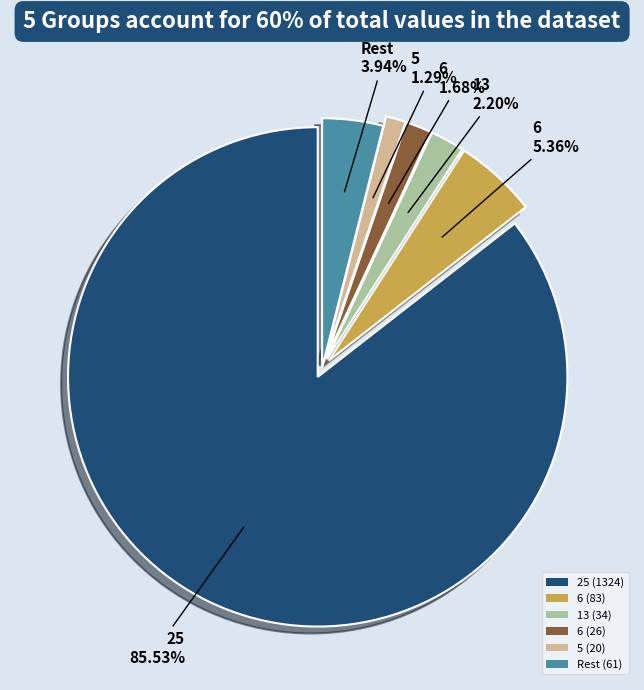

What is the majority slice?

25 (1324)